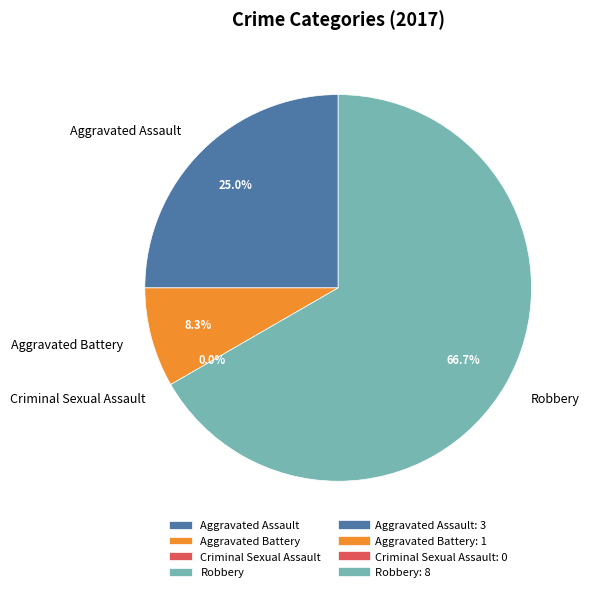

To the nearest percent, what is the difference between the Criminal Sexual Assault and Robbery slice percentages?

67%